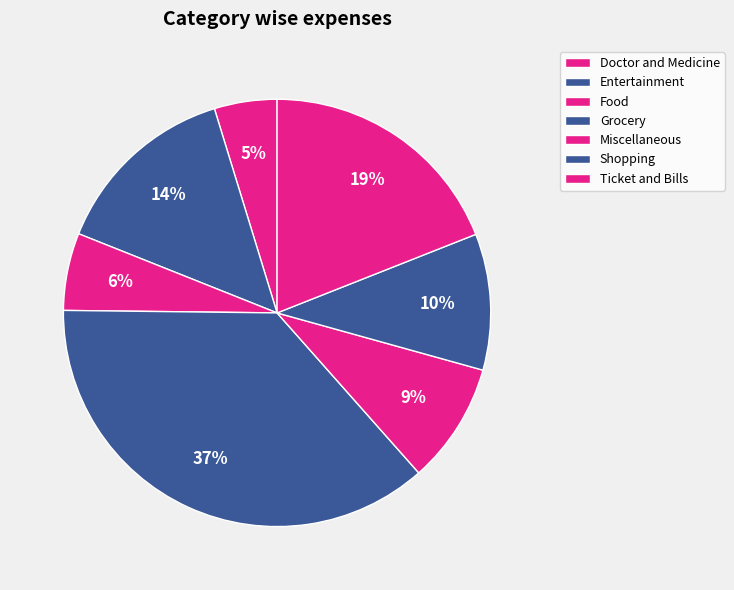

To the nearest percent, what is the combined percentage of Food and Entertainment?

20%